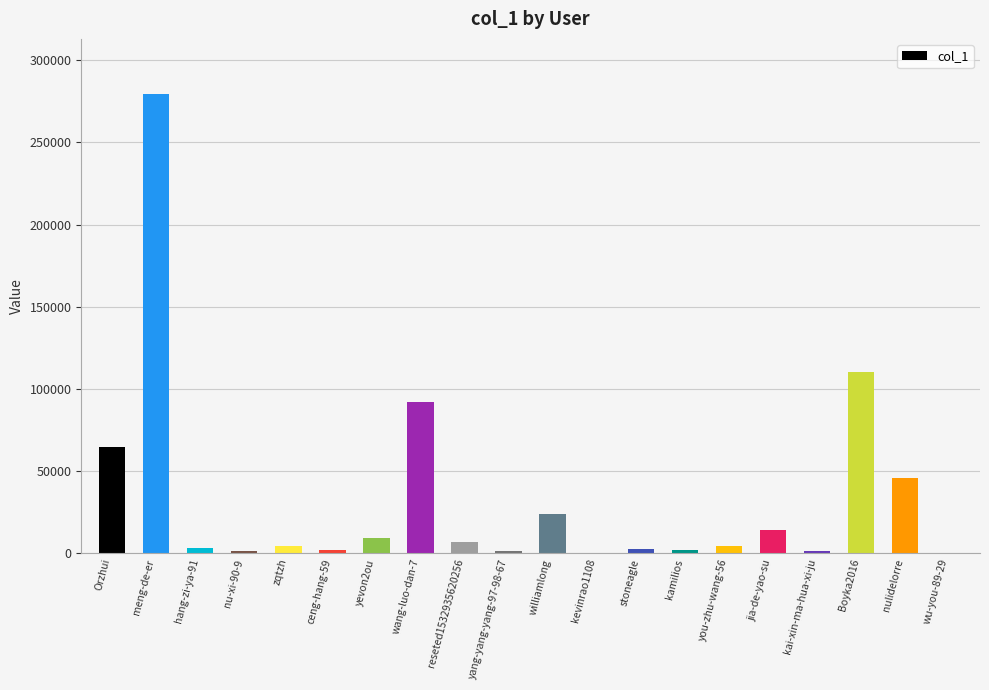

Is it true that the value at wang-luo-dan-7 is 92049?

True